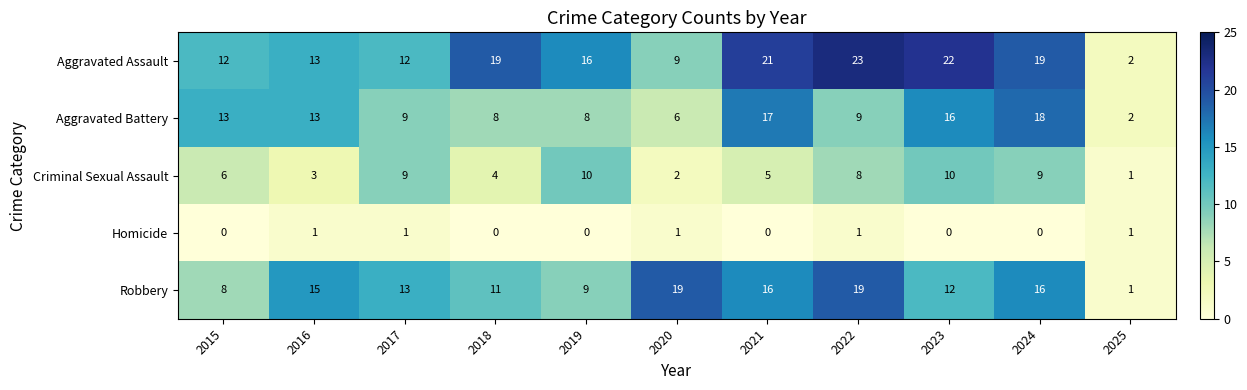

At 2021, list the series in order from largest to smallest.

Aggravated Assault, Aggravated Battery, Robbery, Criminal Sexual Assault, Homicide